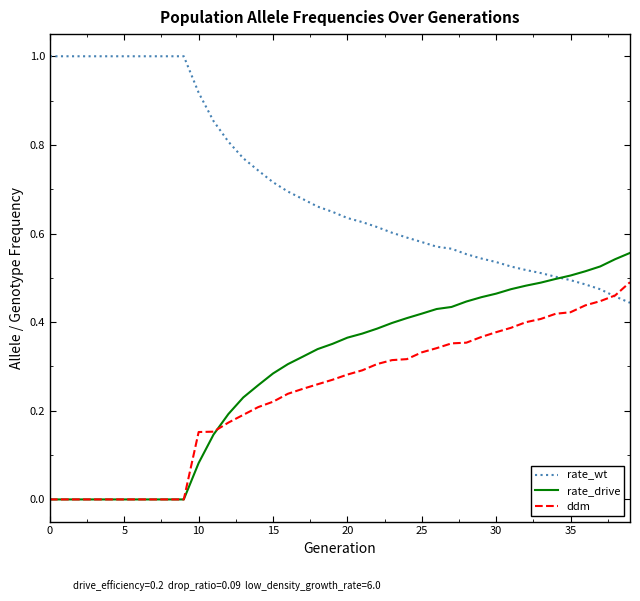

What is the highest value of the rate_wt series?

1.0